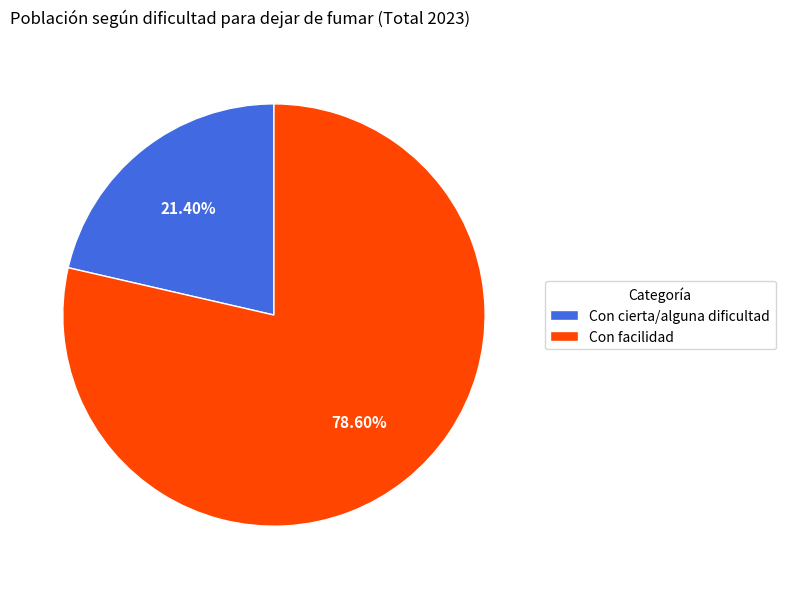

How many slices are in this pie chart?

2